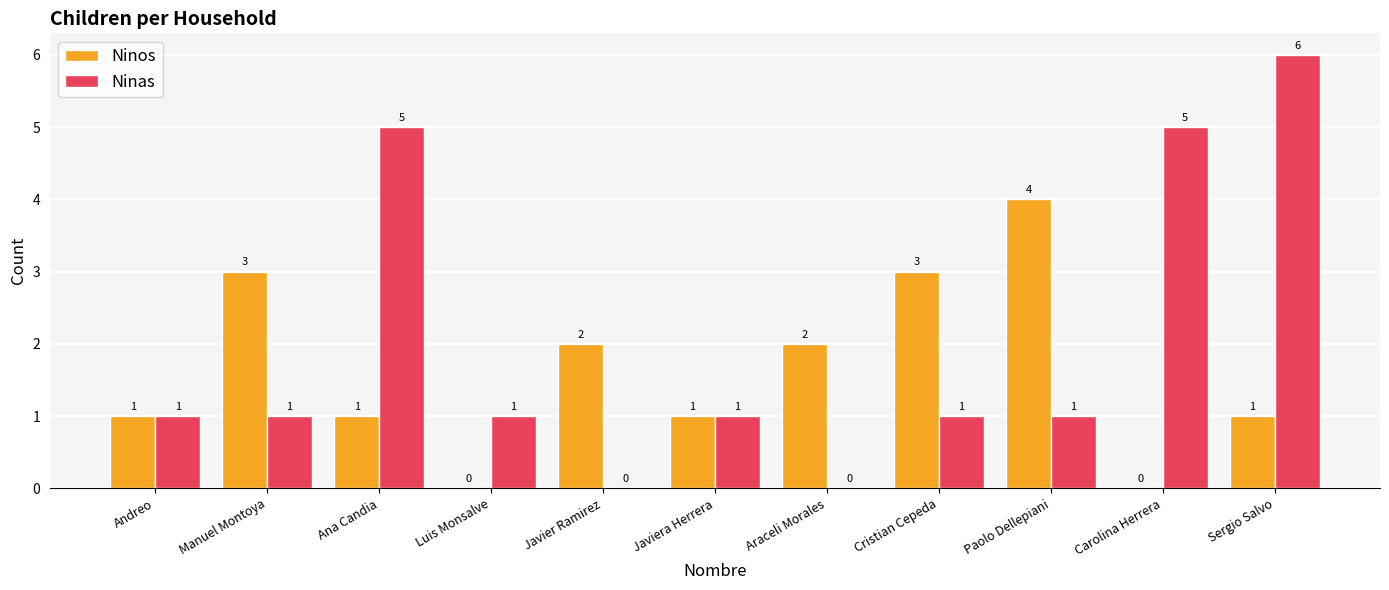

What is the greatest value displayed?

6